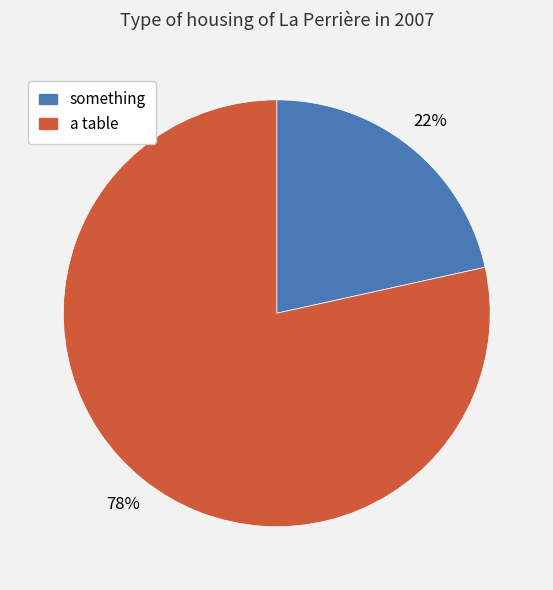

To the nearest percent, what percentage of the pie is a table?

78%